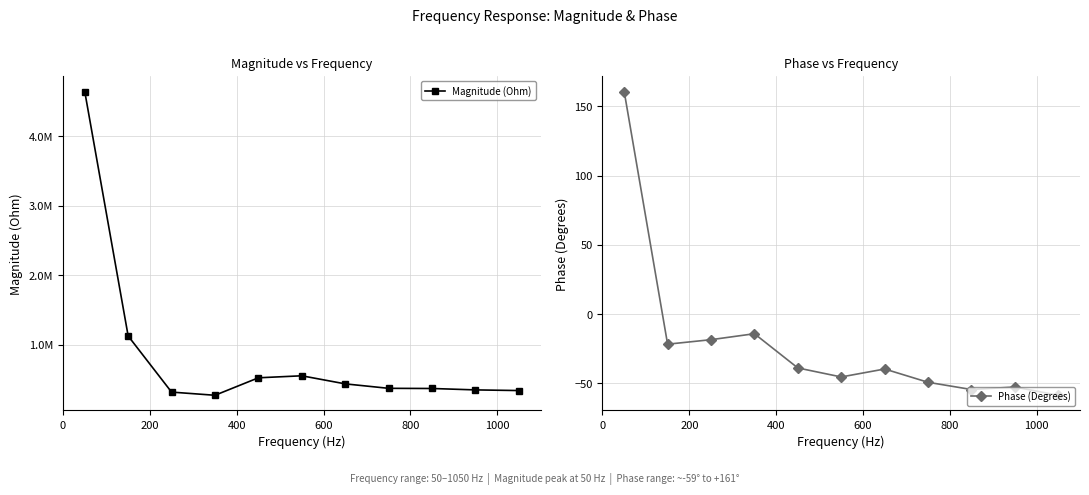

What is the highest value of the Phase (Degrees) series?

160.7